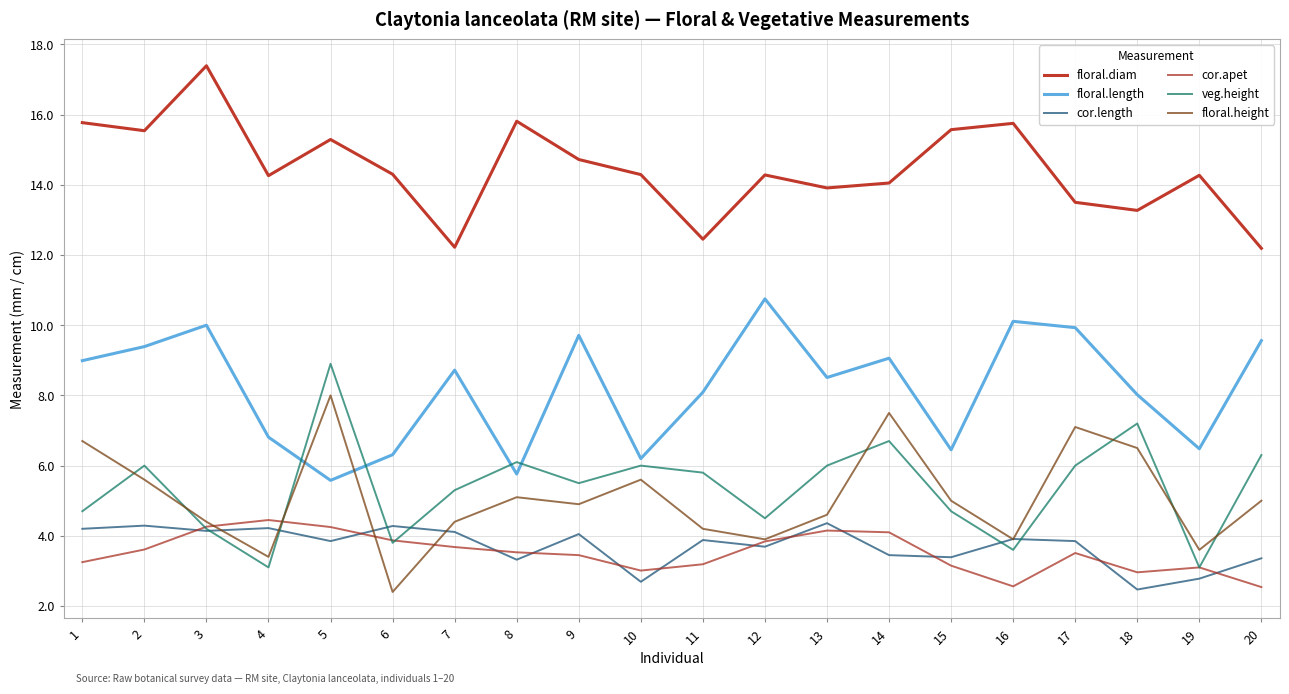

What is the highest value of the cor.length series?

4.4